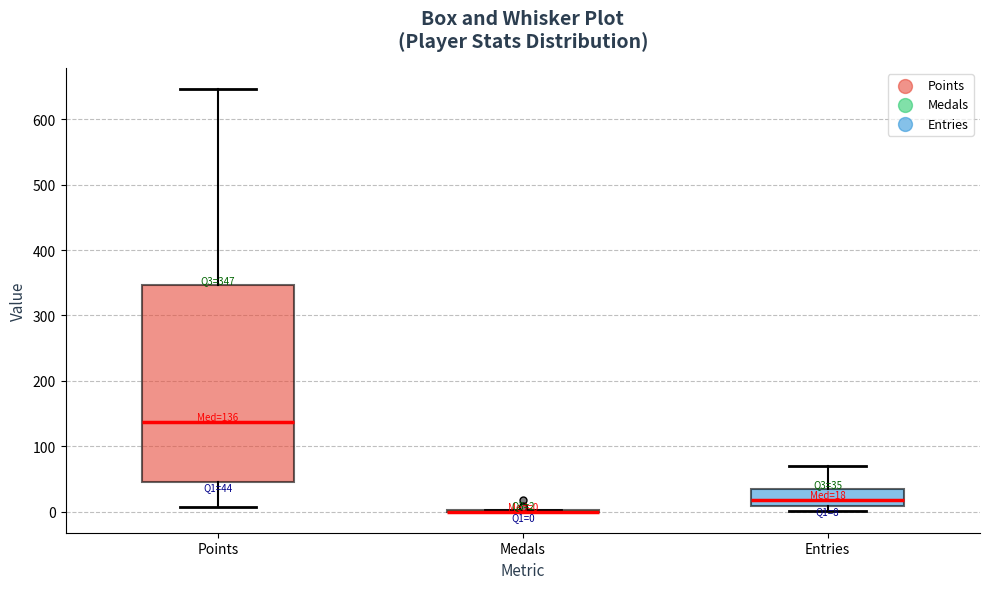

Which box is the tallest, from its lower edge to its upper edge?

Points